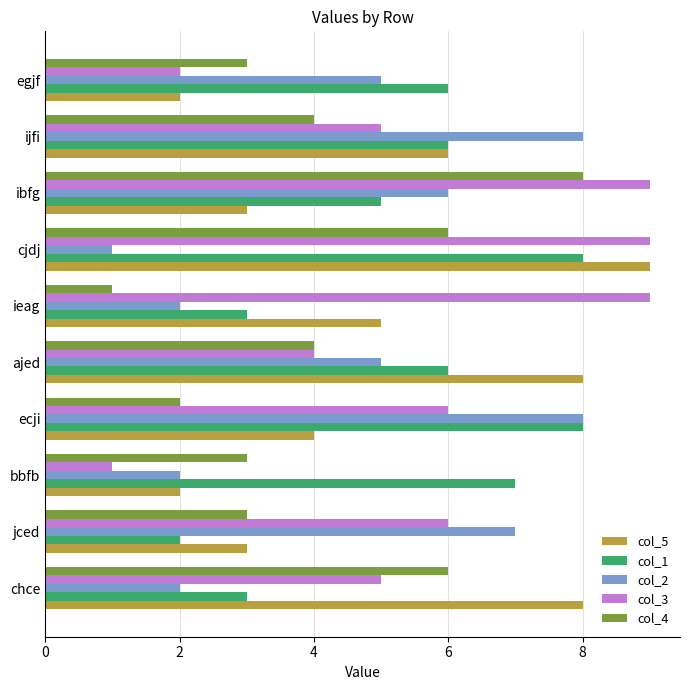

Which series has the largest total across all categories?

col_3